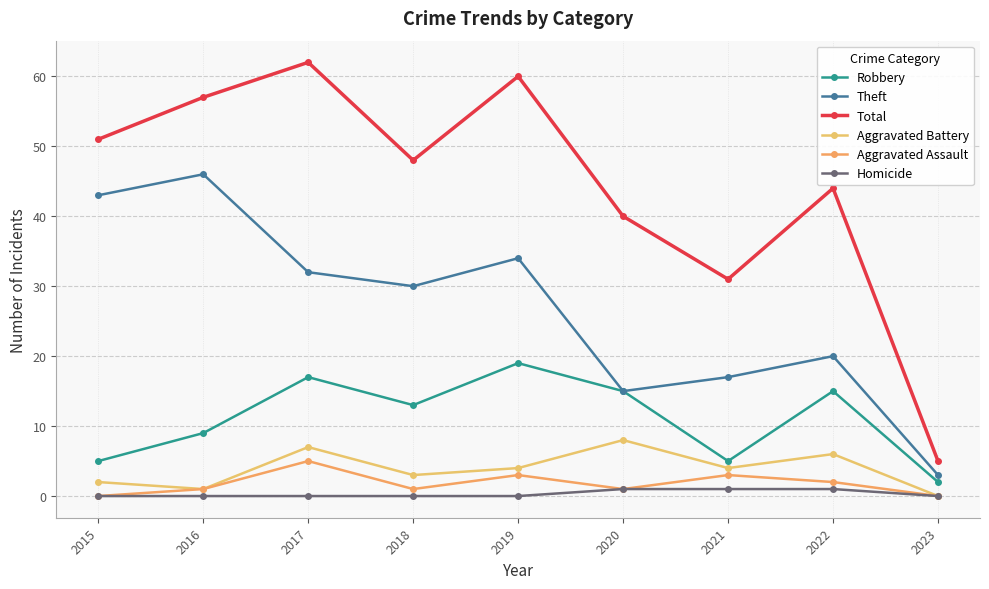

What is the spread (max minus min) of values at 2020?

39